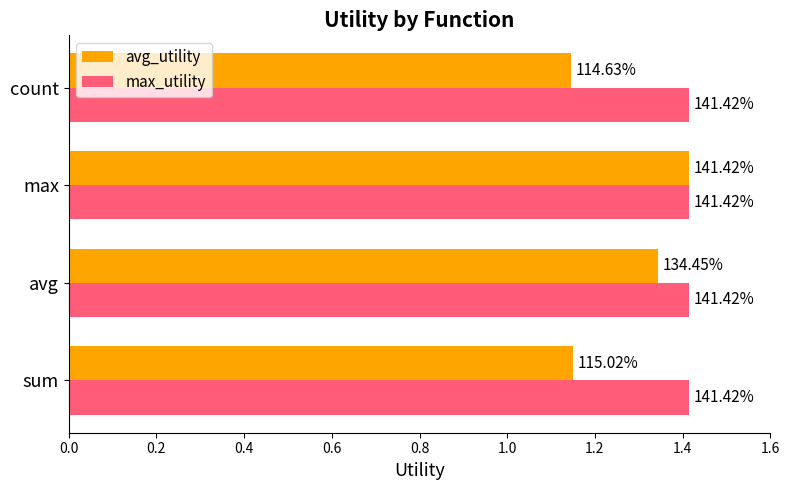

What are all the series names shown in the legend?

avg_utility, max_utility